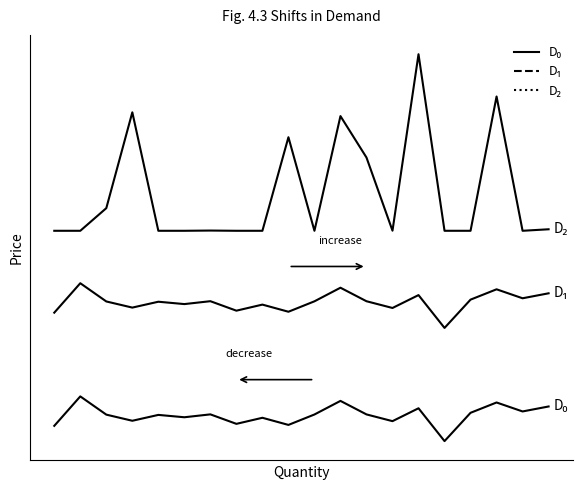

Where is the first local minimum for D₂?

10